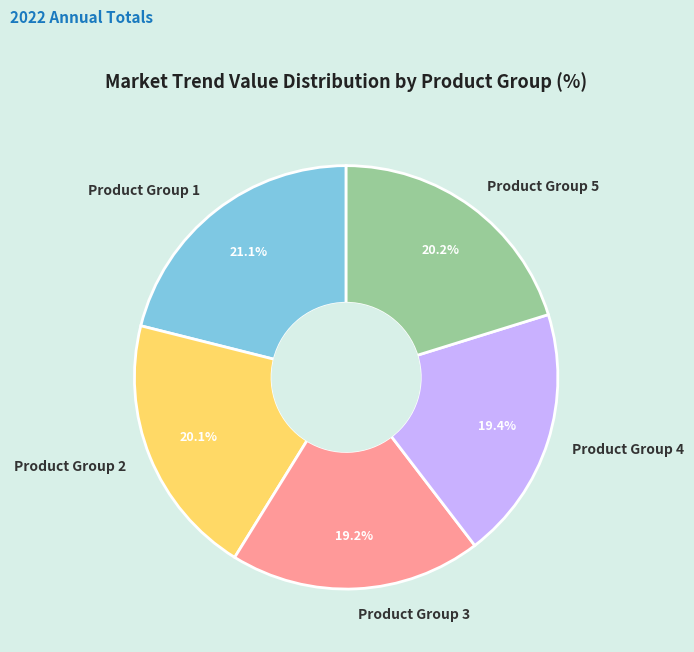

How many slices are in this pie chart?

5